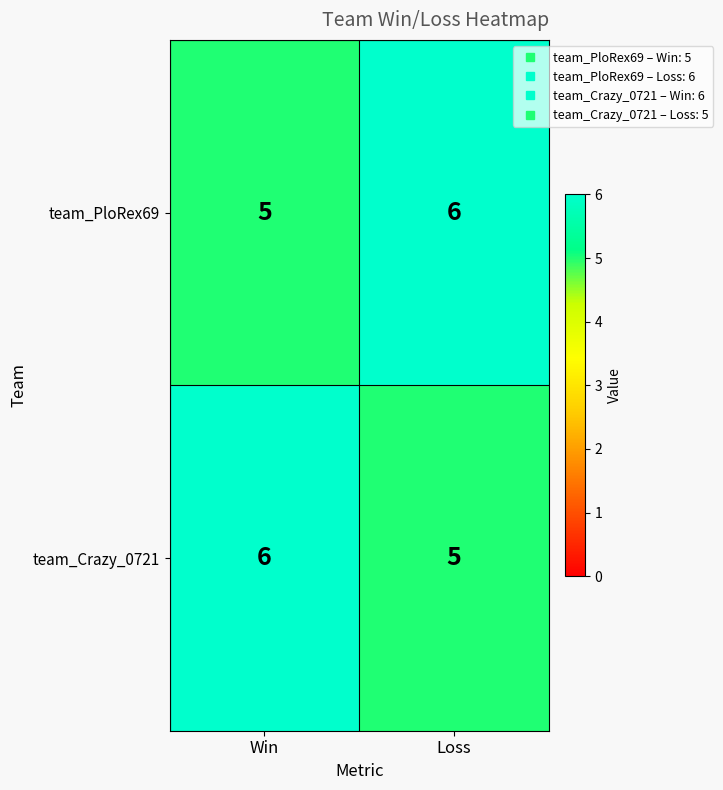

List the labels in order of team_Crazy_0721 value, smallest first.

Loss, Win